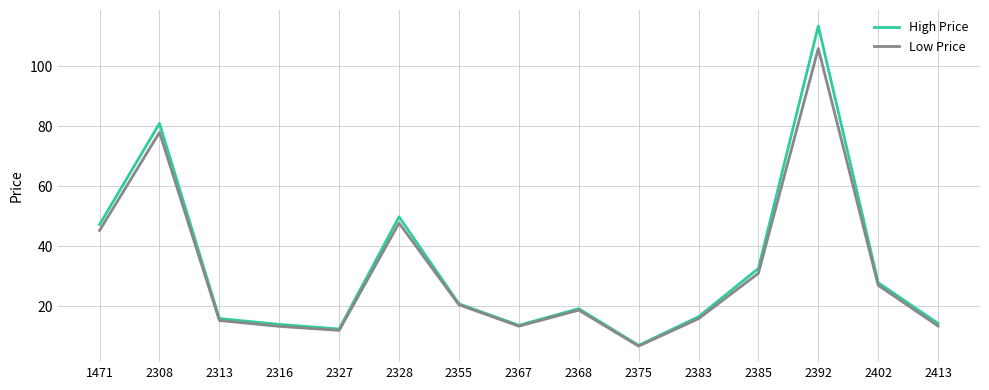

What is the difference between the High Price values at 2308 and 2355?

60.2